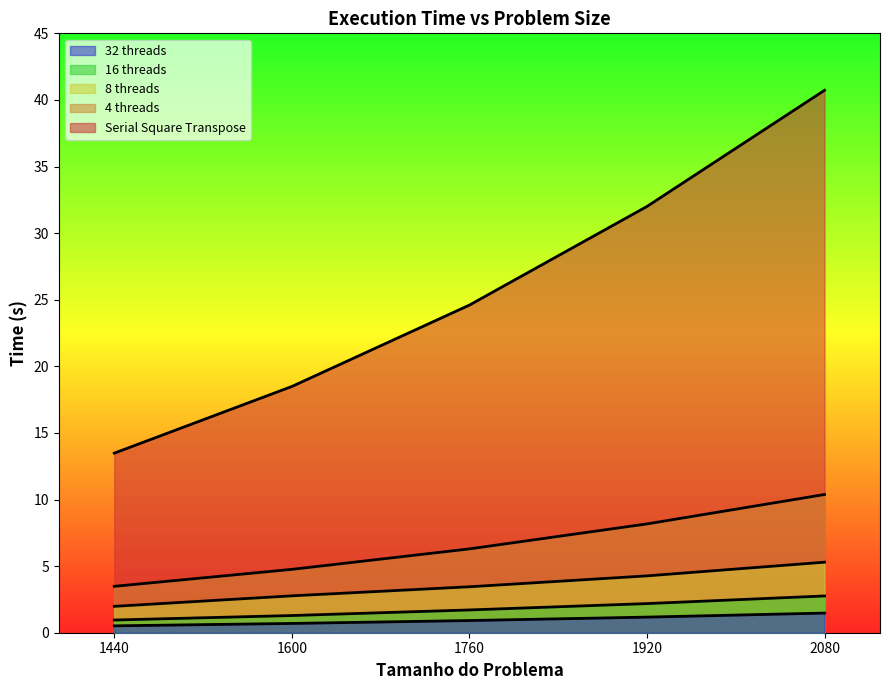

Reading left to right, what are all the values shown in this chart?

Serial Square Transpose: 13.5	18.5	24.6	32.0	40.7
4 threads: 3.5	4.8	6.3	8.2	10.4
8 threads: 2.0	2.8	3.4	4.3	5.3
16 threads: 1.0	1.3	1.7	2.2	2.8
32 threads: 0.5	0.7	0.9	1.2	1.5